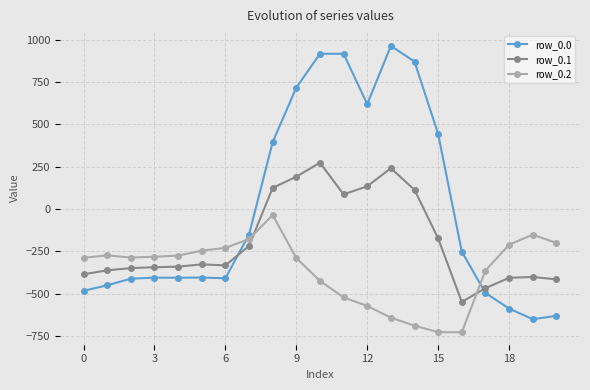

Which series has the widest spread of values?

row_0.0